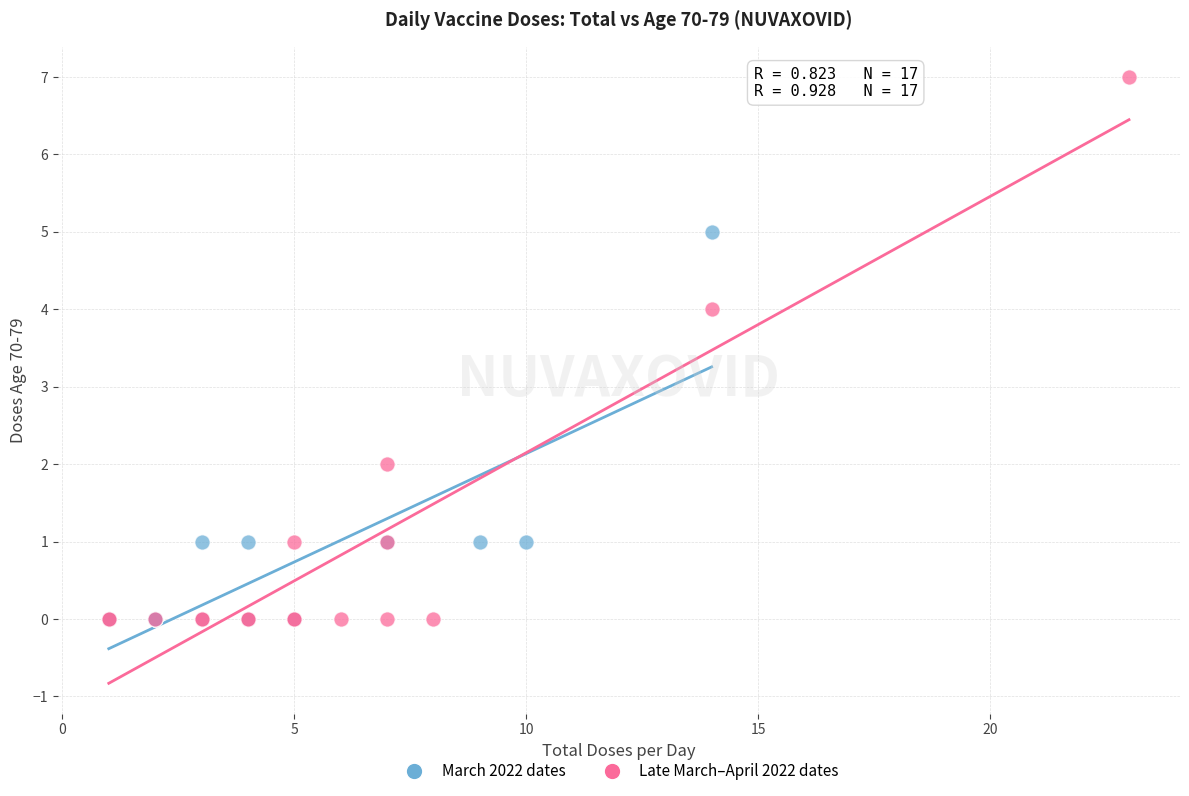

Which series reaches the maximum Y coordinate?

Late March–April 2022 dates